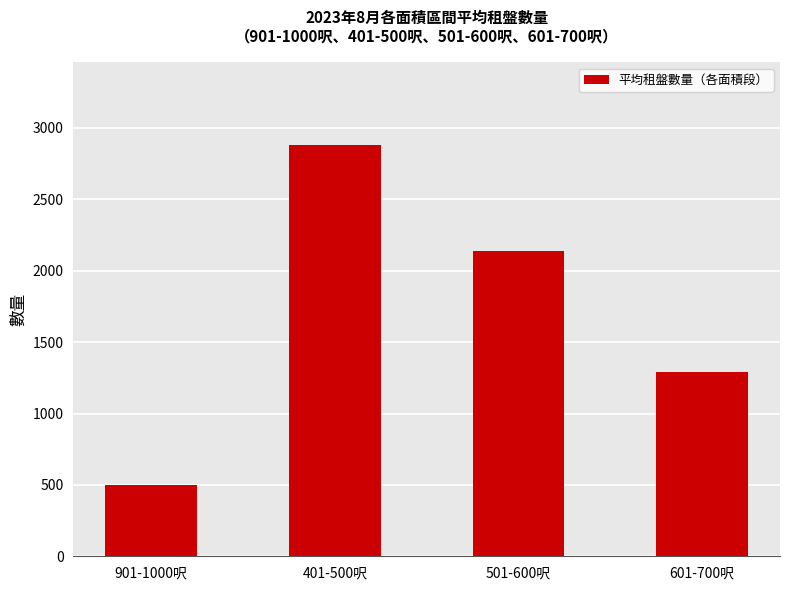

Reading right to left, what are all the values shown in this chart?

1292.1	2135.7	2882.4	501.6